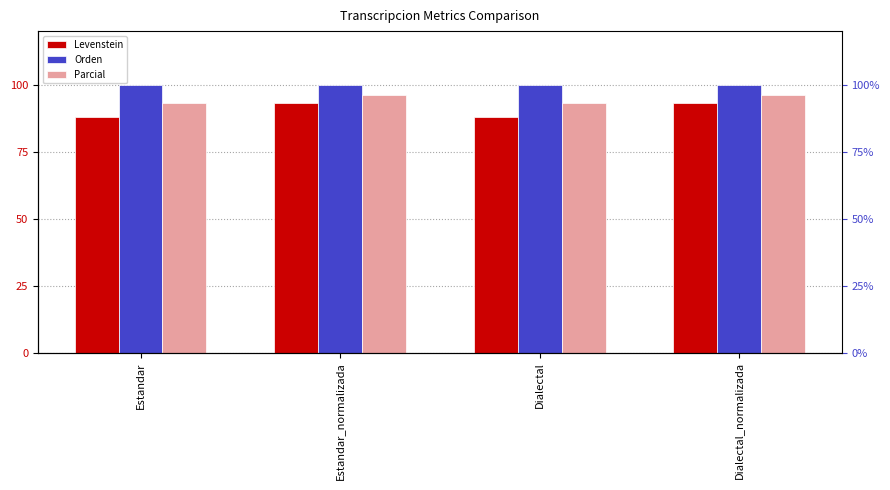

Count the number of data series in this chart.

3